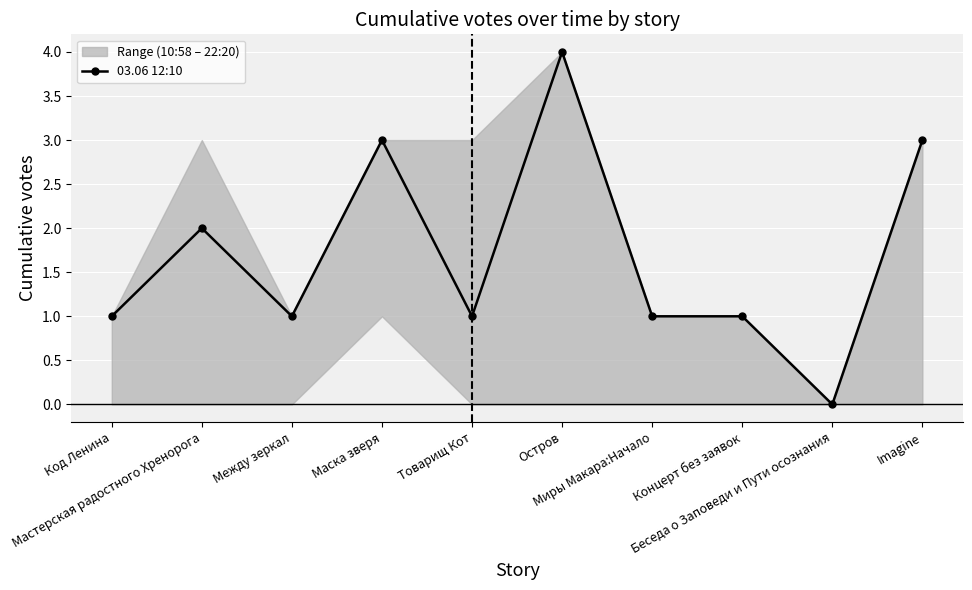

What is the difference between the second highest and second lowest values?

2